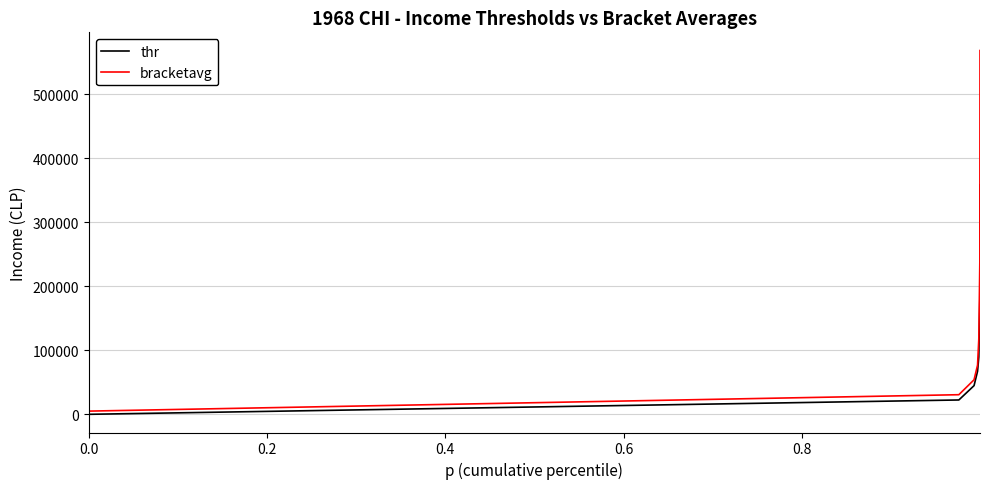

True or false: bracketavg and thr cross at least once.

False